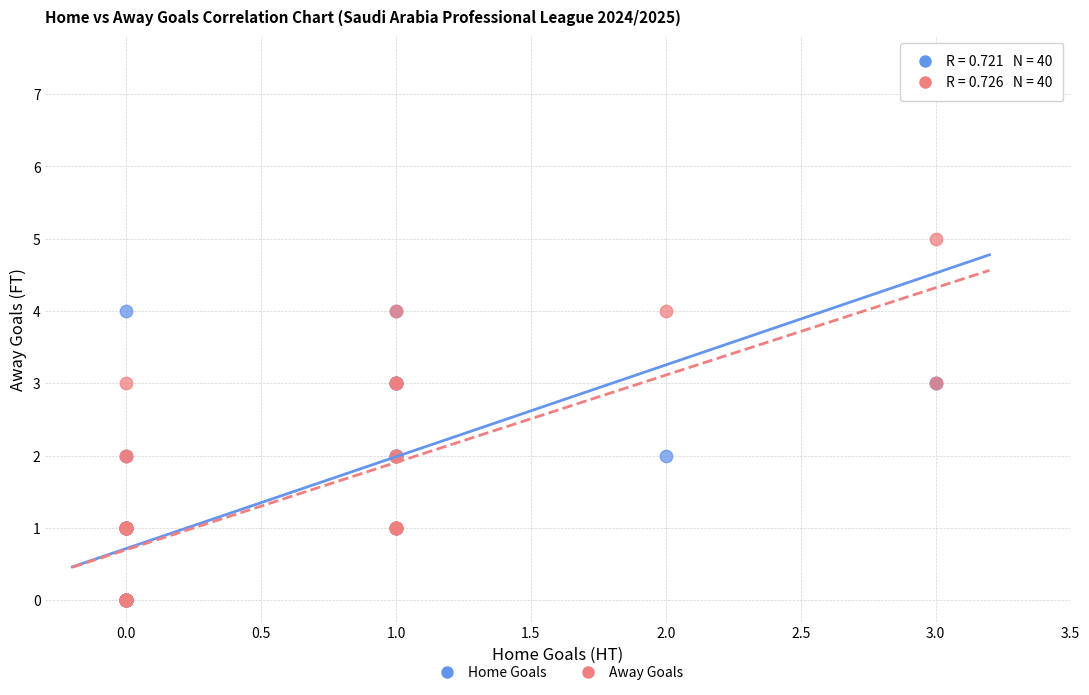

Which series reaches the maximum Y coordinate?

Home Goals